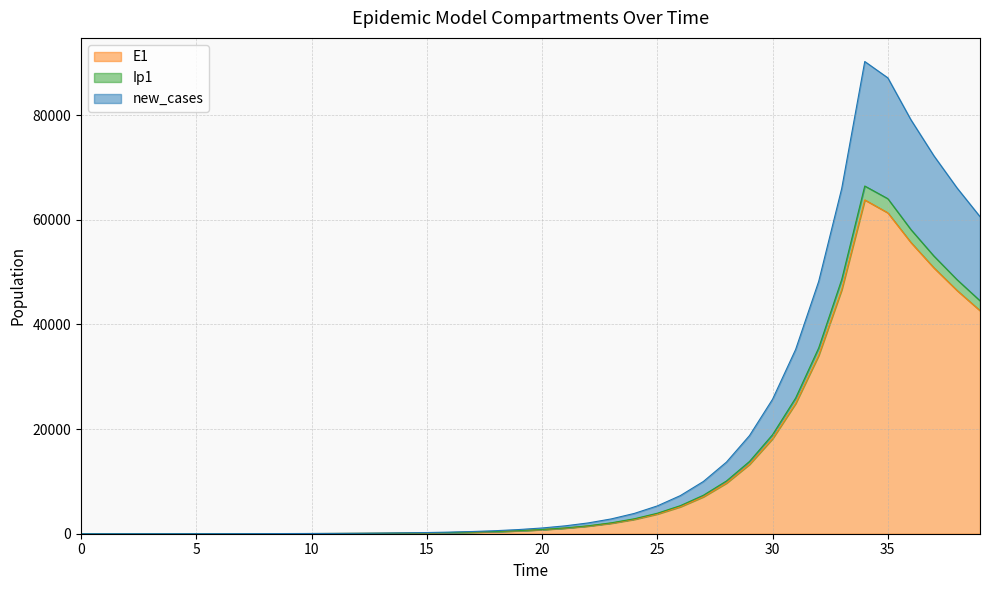

What is the total value across all series at 4?

17.0